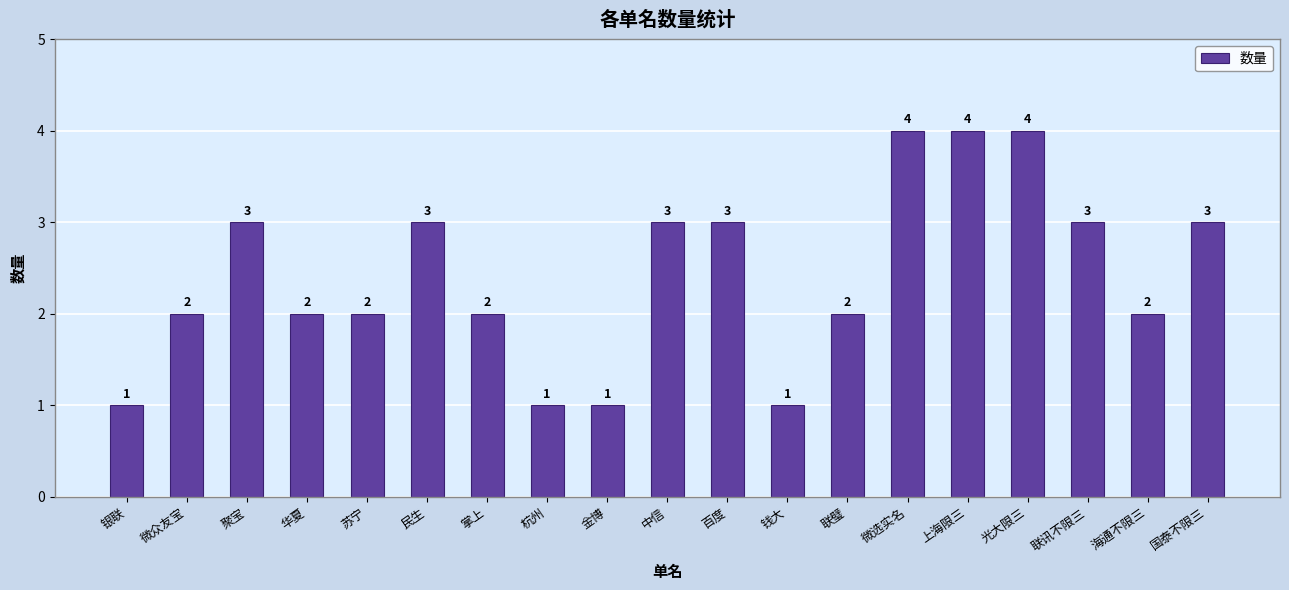

What is the smallest value displayed?

1